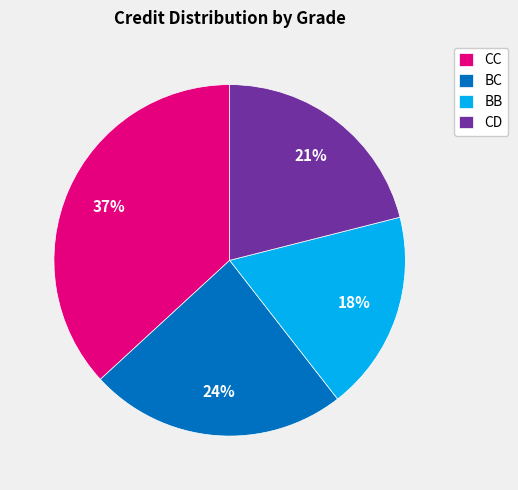

Do BC and CD together represent more than half of the pie?

No